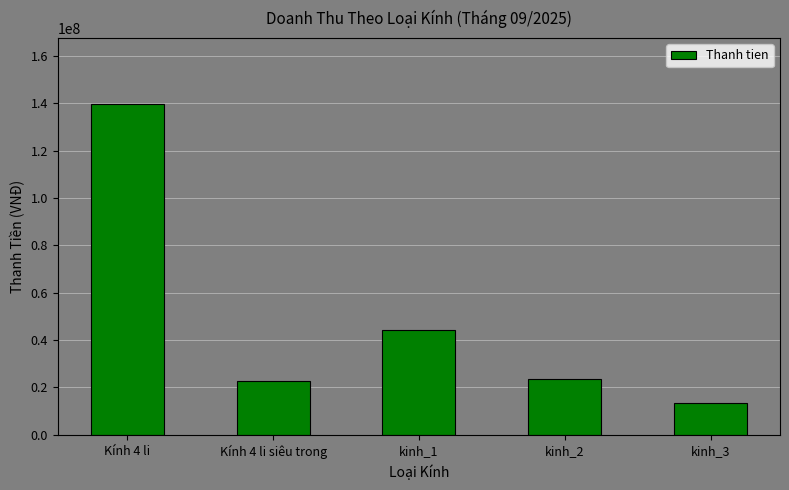

What is the approximate value at kinh_3?

13594214.0